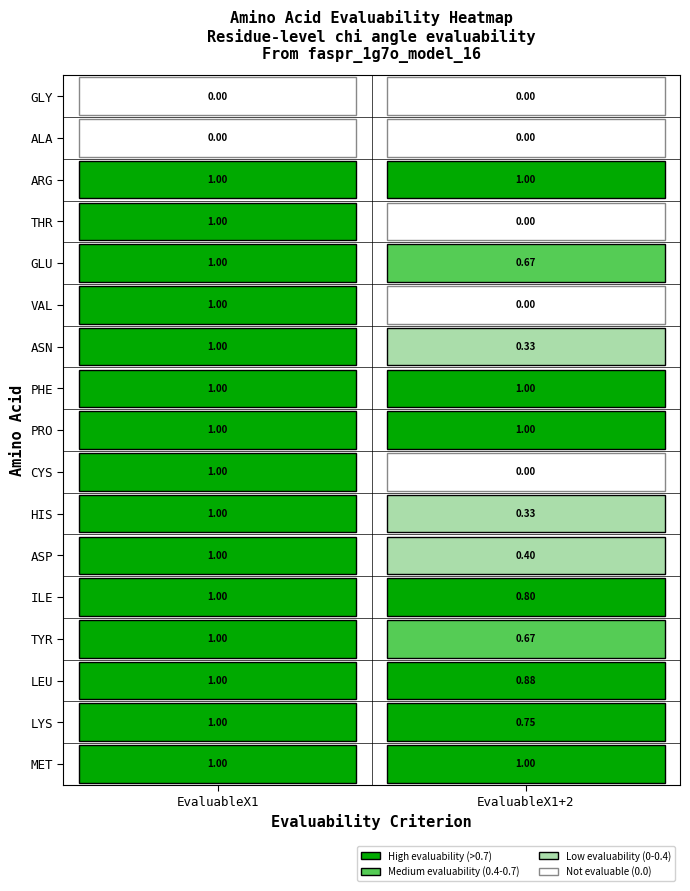

At how many categories does at least one series exceed 0?

2